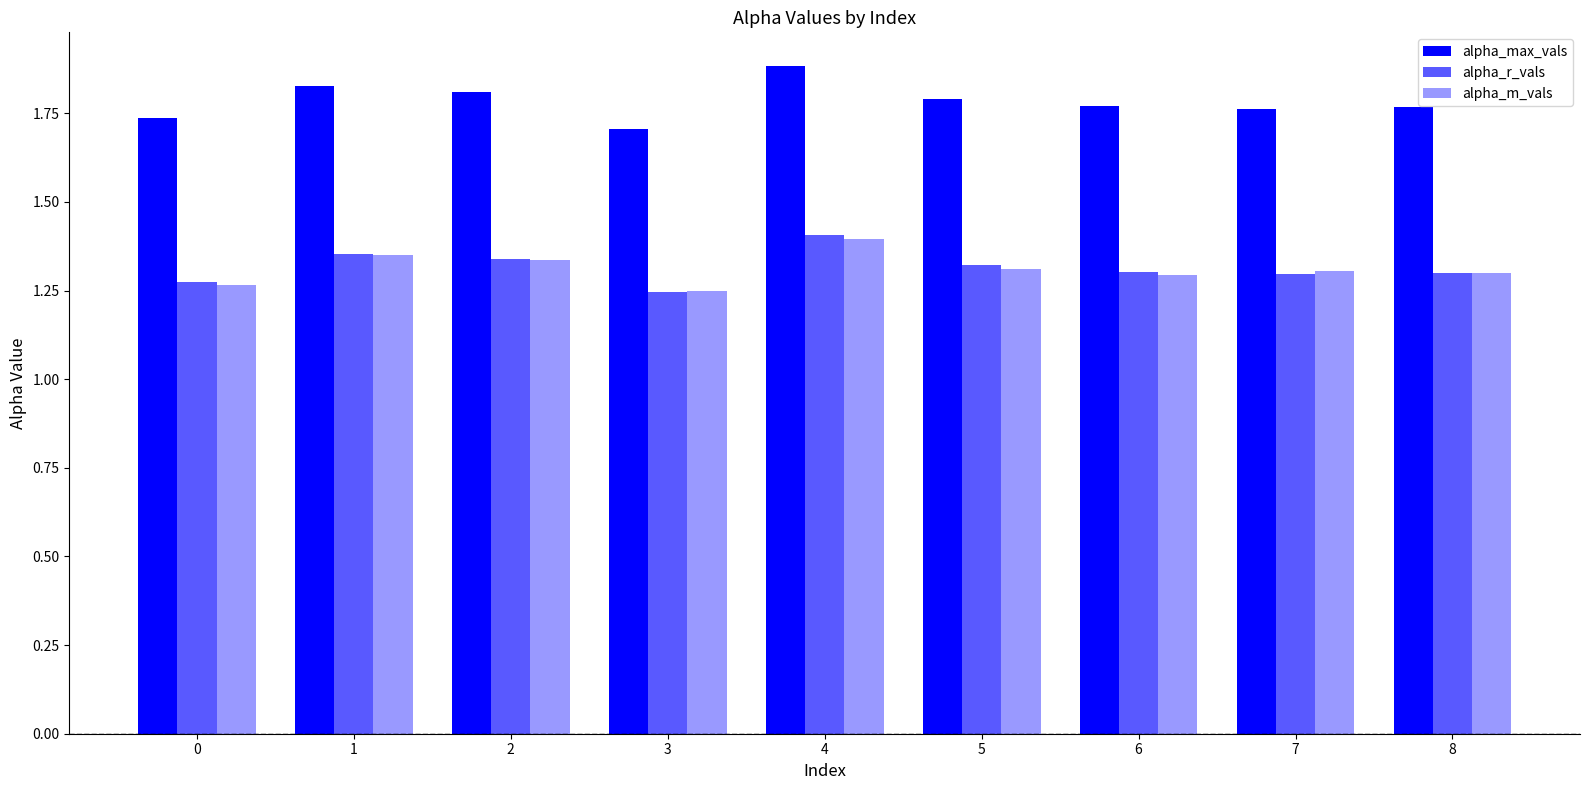

How many bars are there in each group?

3